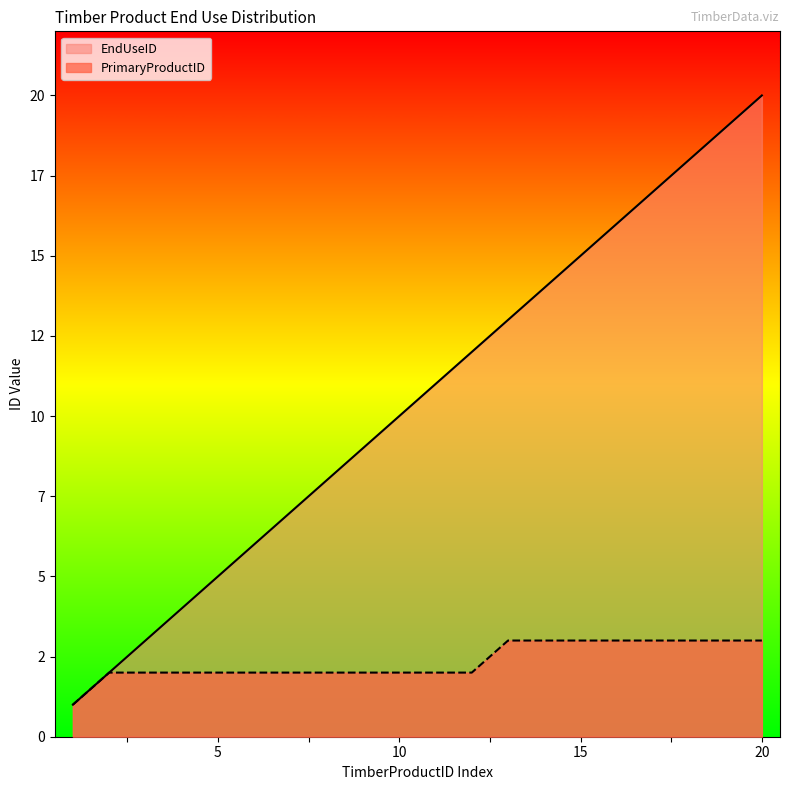

List the series in order of their overall mean, highest first.

EndUseID, PrimaryProductID